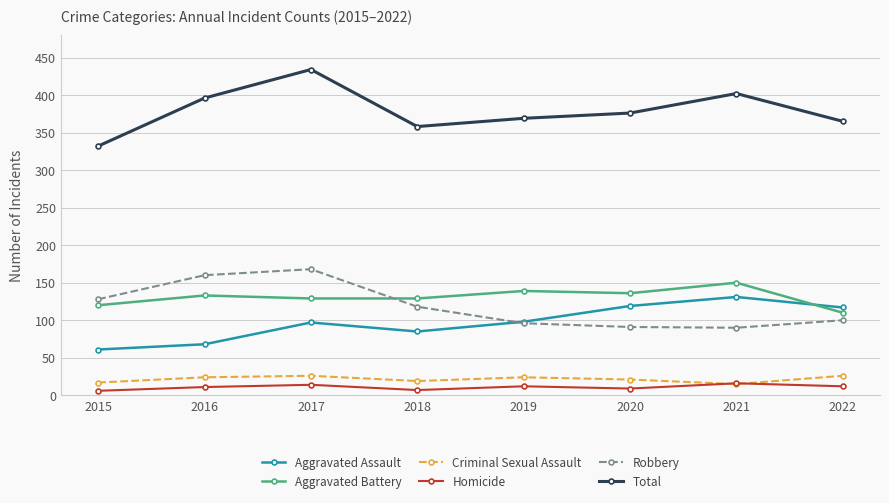

Is the value of Aggravated Assault at 2015 greater than the value of Total at 2021?

No